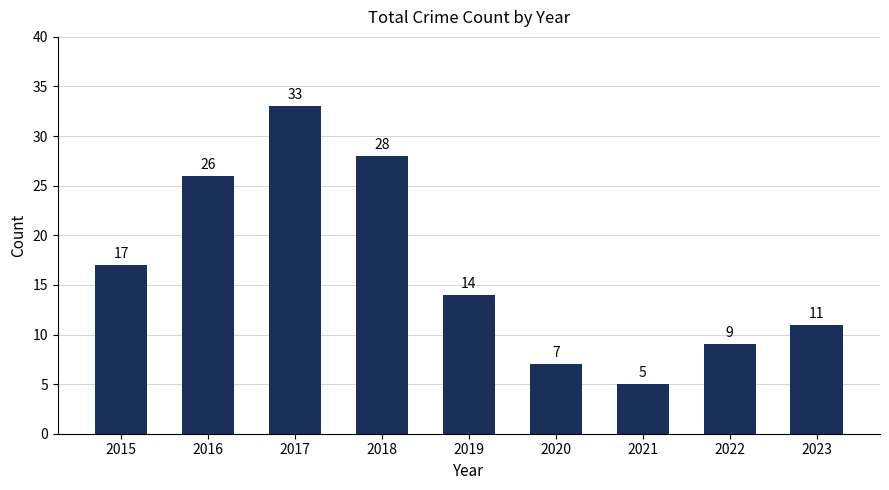

Are the bars grouped side by side (vs. stacked)?

No